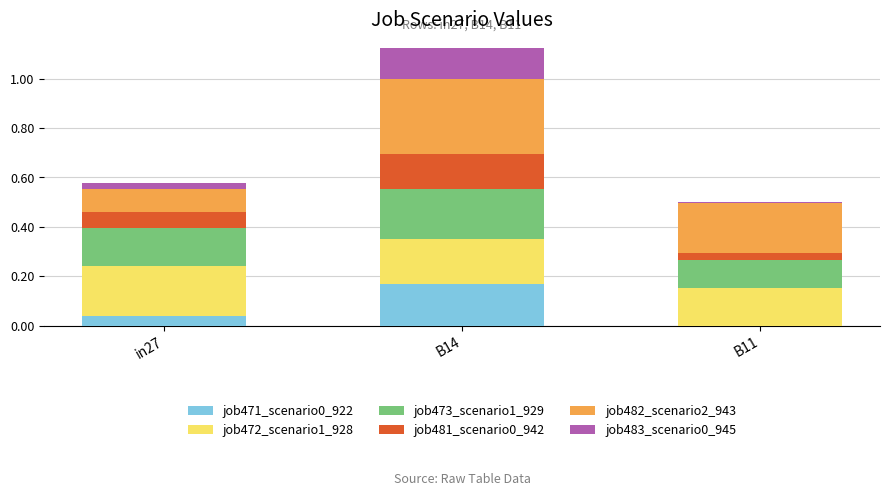

The job471_scenario0_922 series shows 0.2 at B14. True or false?

True